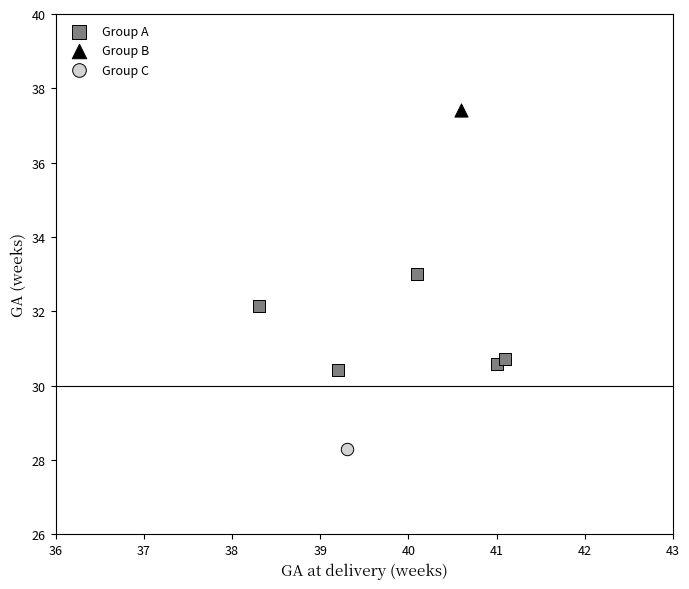

What are all the series names shown in the legend?

Group A, Group B, Group C